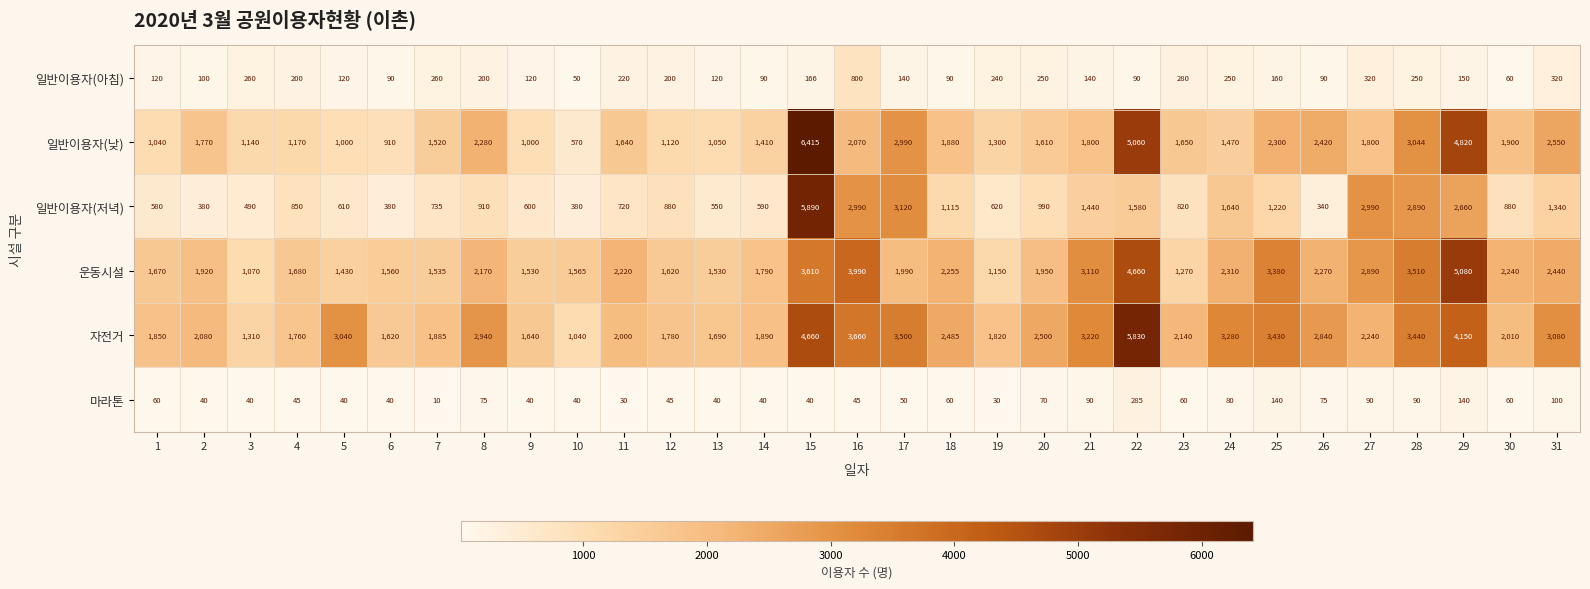

The 일반이용자(낮) series shows 481 at 9. True or false?

False